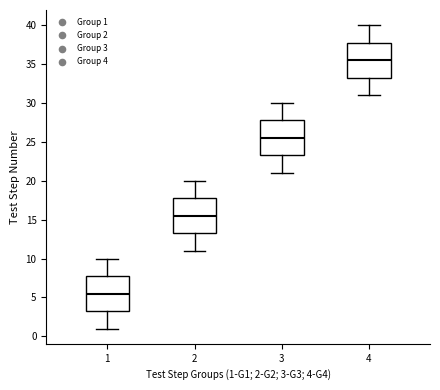

Where does the median line of the box at x = 2 sit on the y-axis? The values are not printed on the chart, so give them approximately, as read against the axis.

15.5